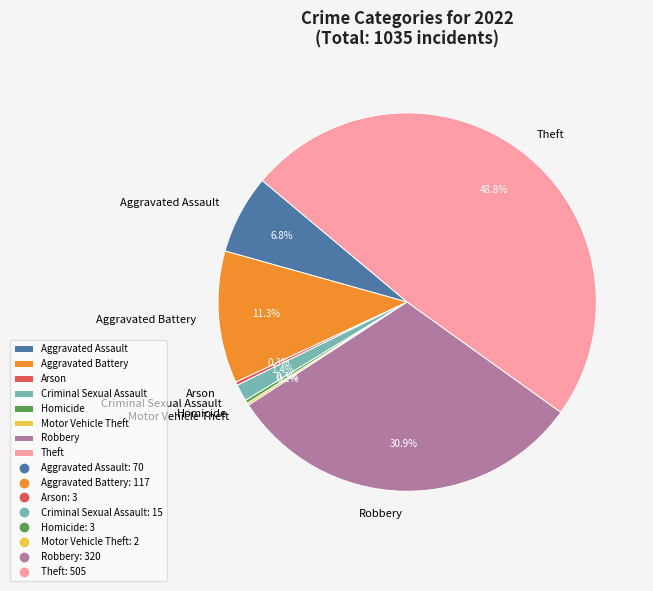

To the nearest percent, what portion does Criminal Sexual Assault represent?

1%